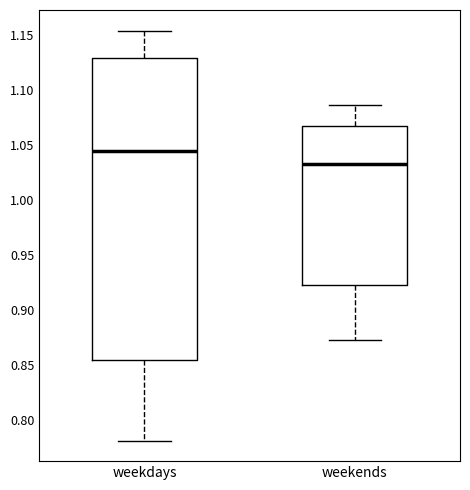

Where does the upper whisker of the box for weekends end on the y-axis? The values are not printed on the chart, so give them approximately, as read against the axis.

1.085